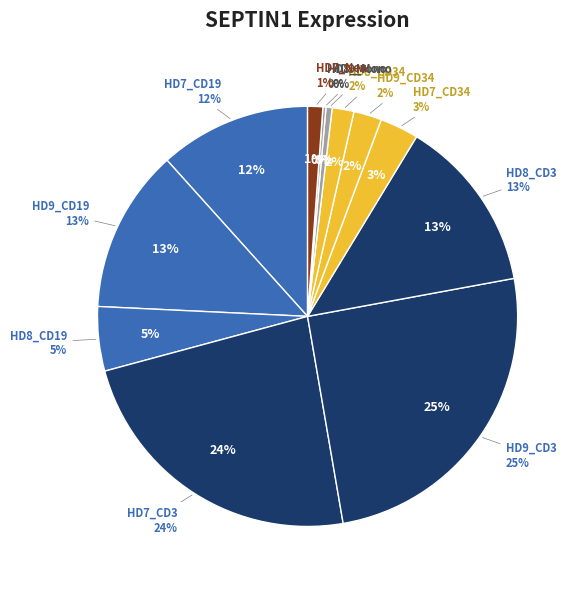

The HD8_CD3 slice represents 8% of the pie. True or false?

False